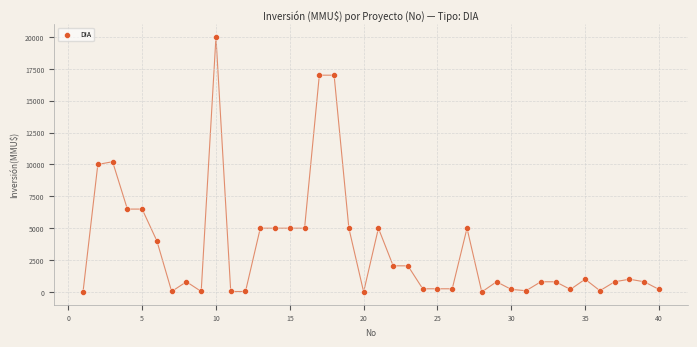

What is the range of X values (max minus min)?

39